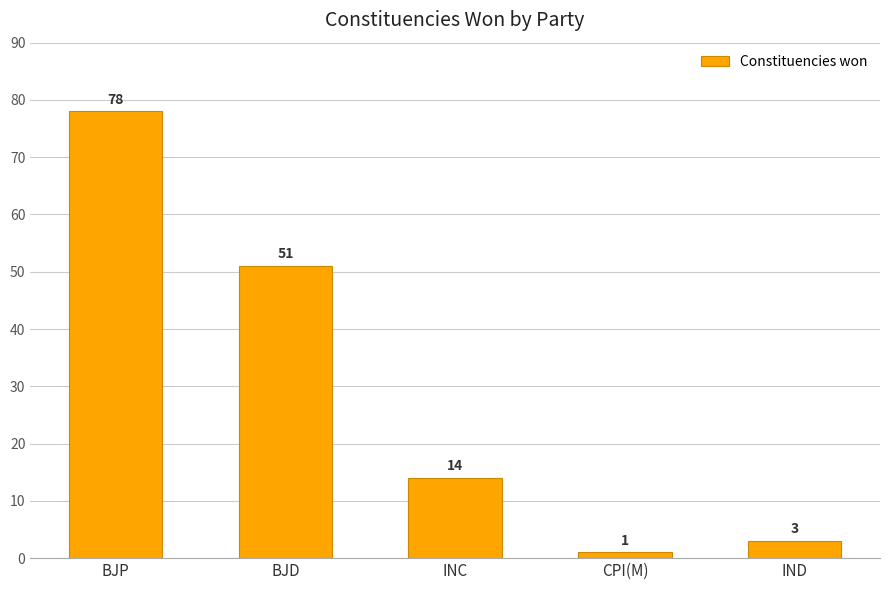

Are the bars grouped side by side (vs. stacked)?

No